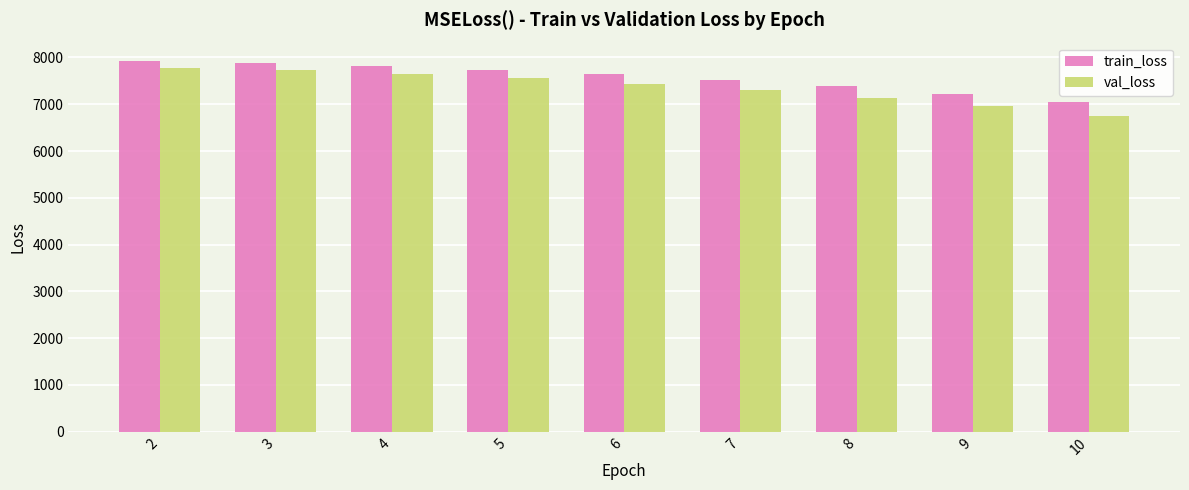

What is the sum of all val_loss values?

66270.2